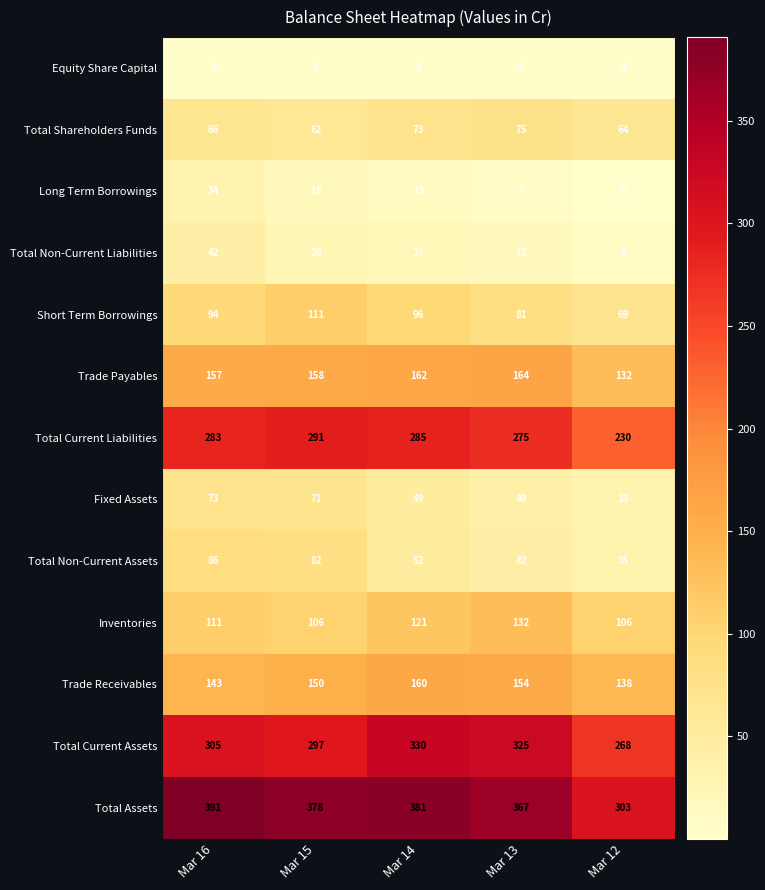

At which category does the chart reach its peak across all series?

Mar 16